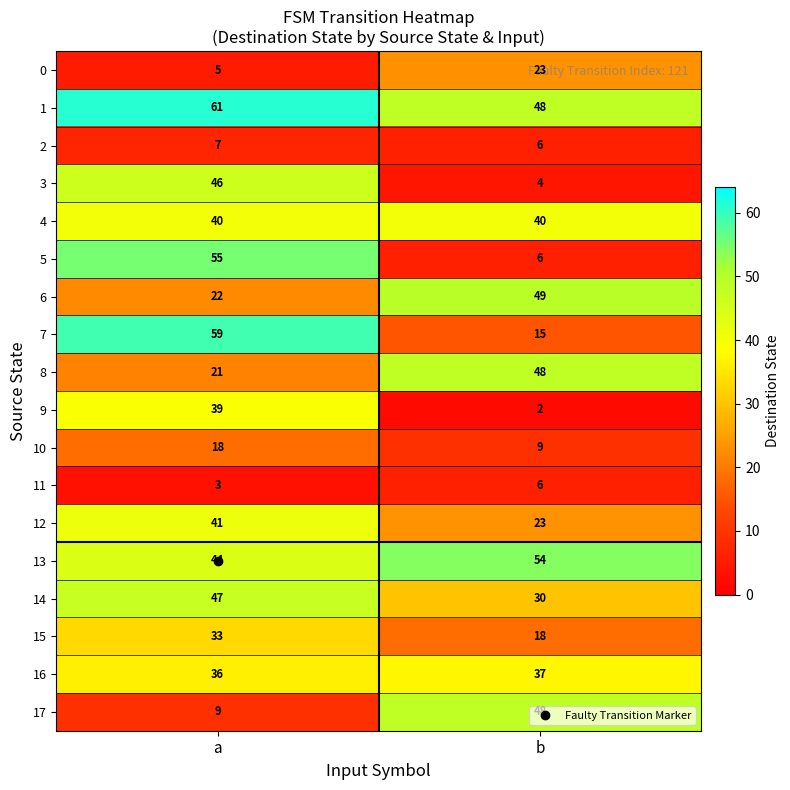

Count the number of categories in the chart.

2